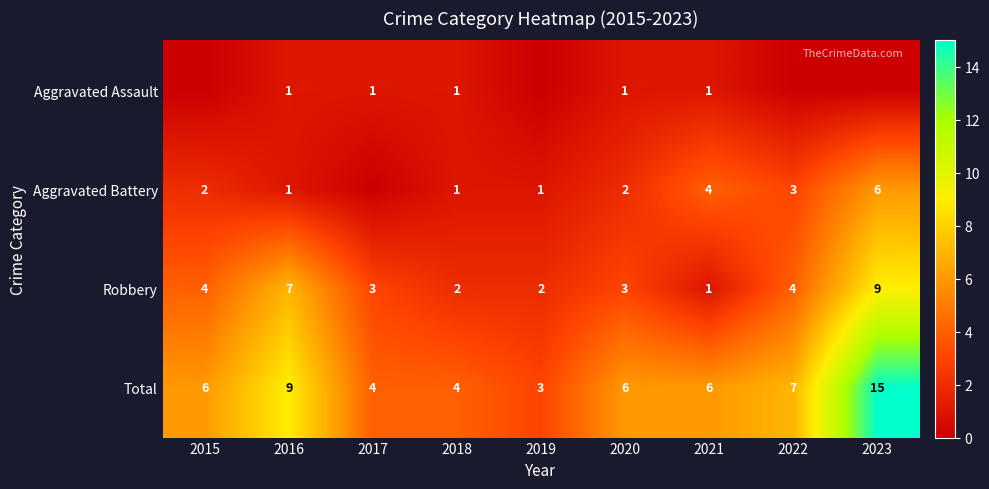

Rank the series at 2020 from lowest to highest value.

Aggravated Assault, Aggravated Battery, Robbery, Total